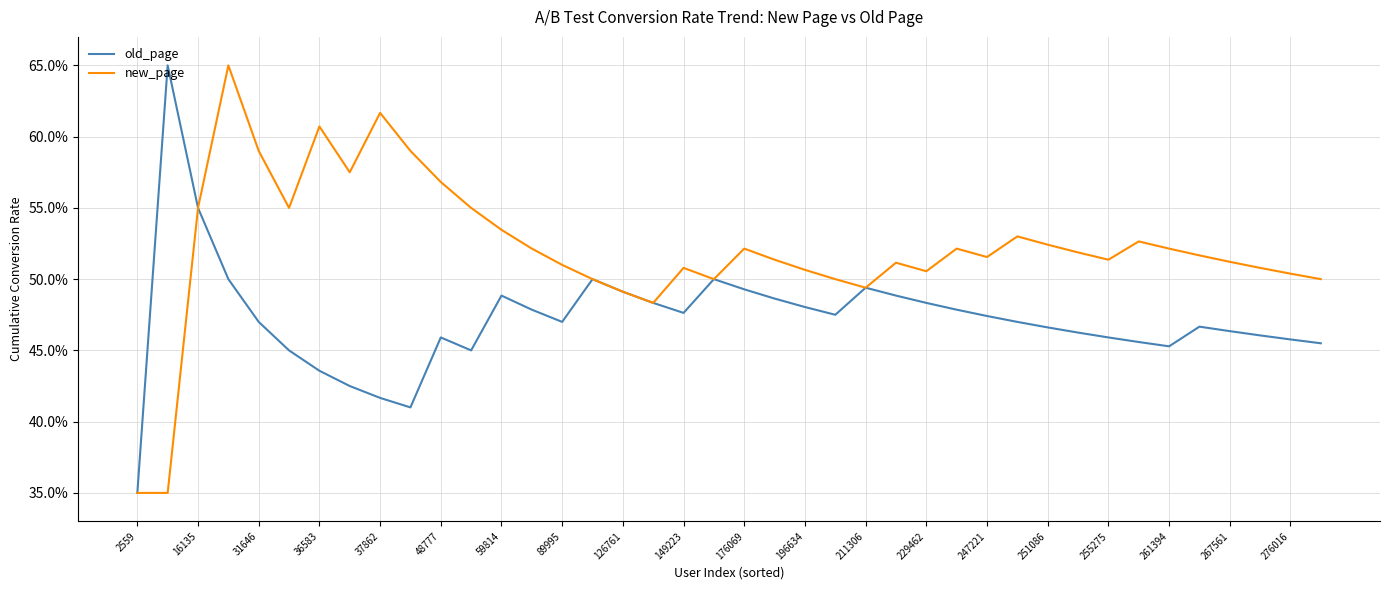

Does the chart display data point markers on the line(s)?

No